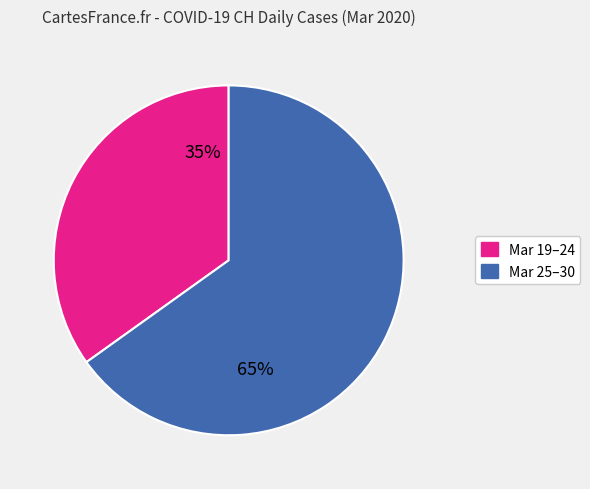

To the nearest percent, what is the average slice percentage?

50%